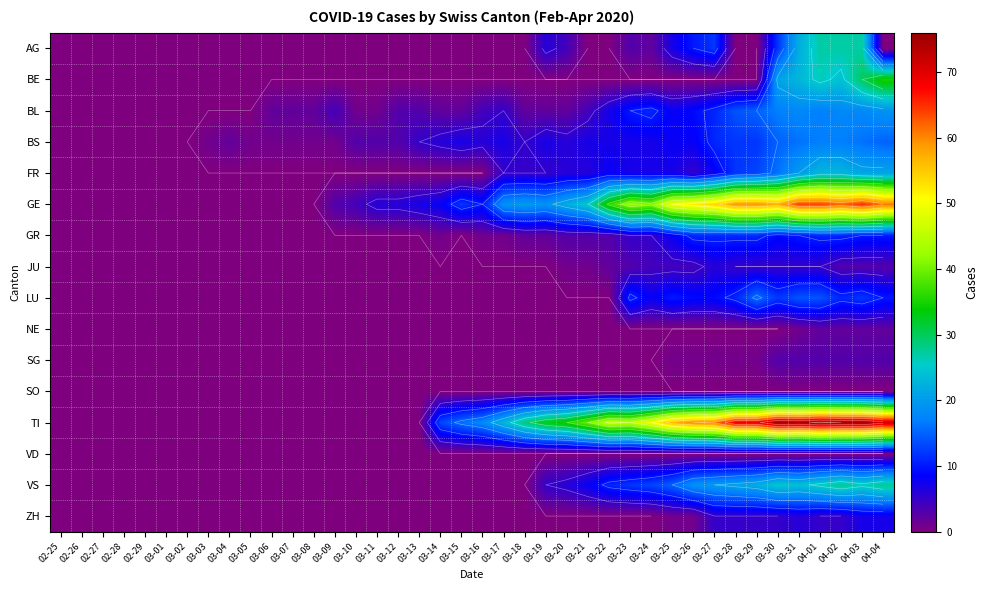

Which series has the largest total across all categories?

TI